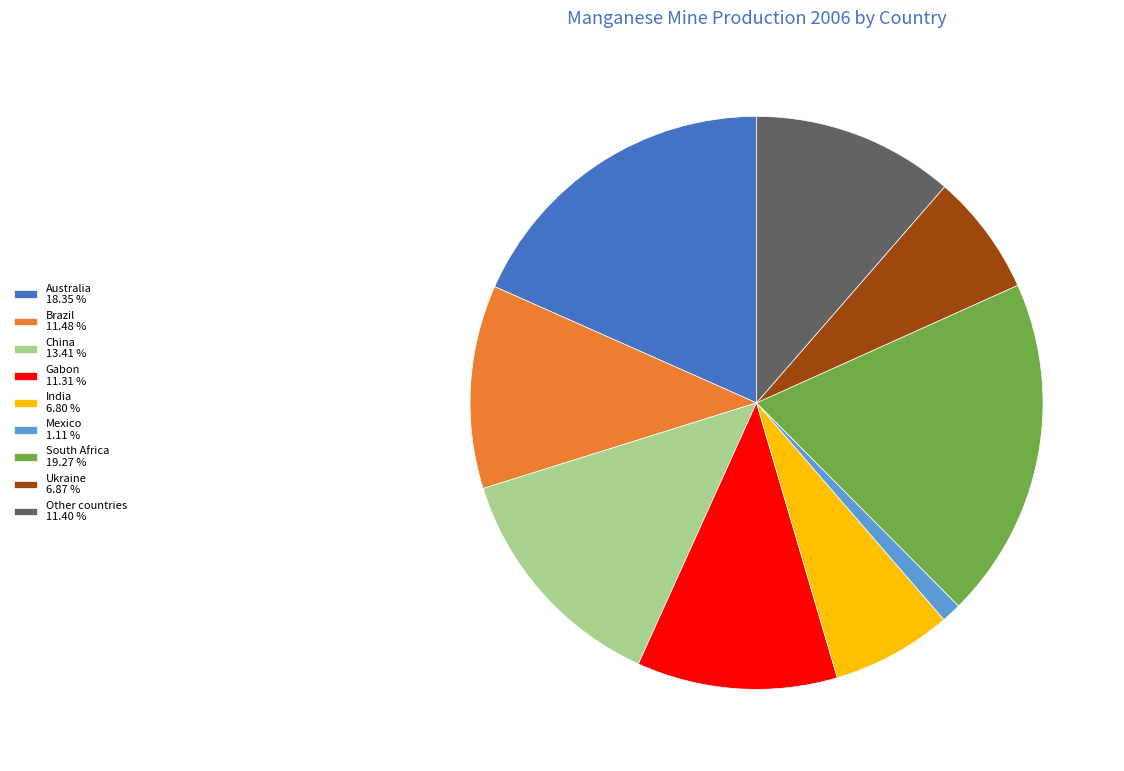

How many segments does this pie chart have?

9